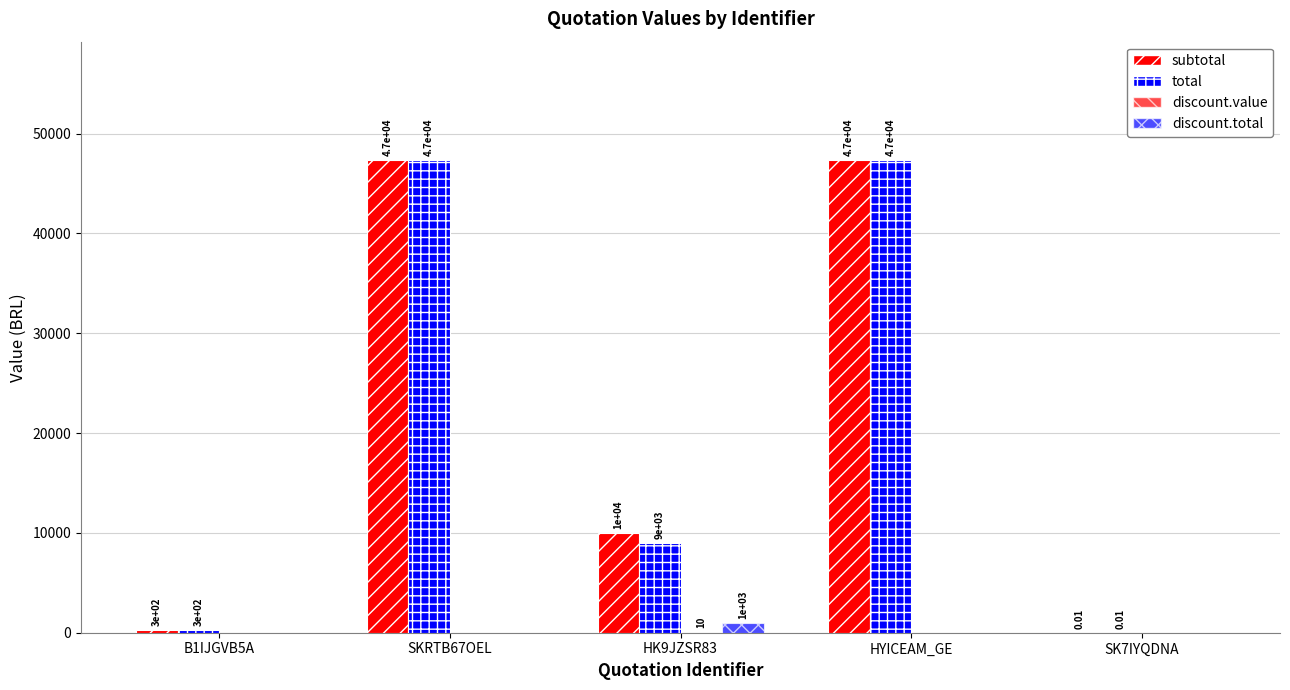

What is the total value across all series at HYICEAM_GE?

94740.0